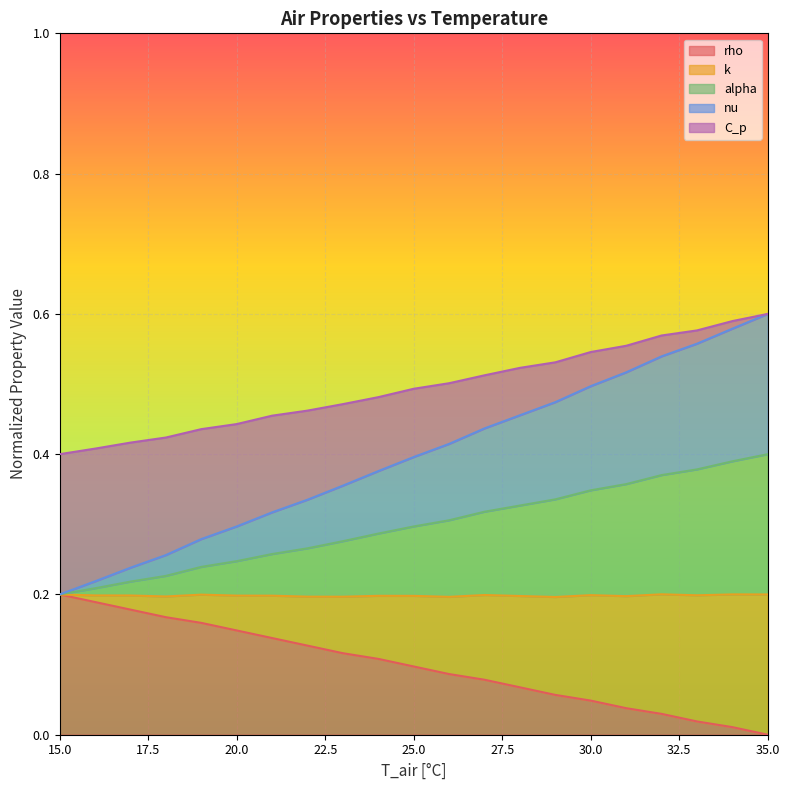

How many nu values are between 0 and 1?

21